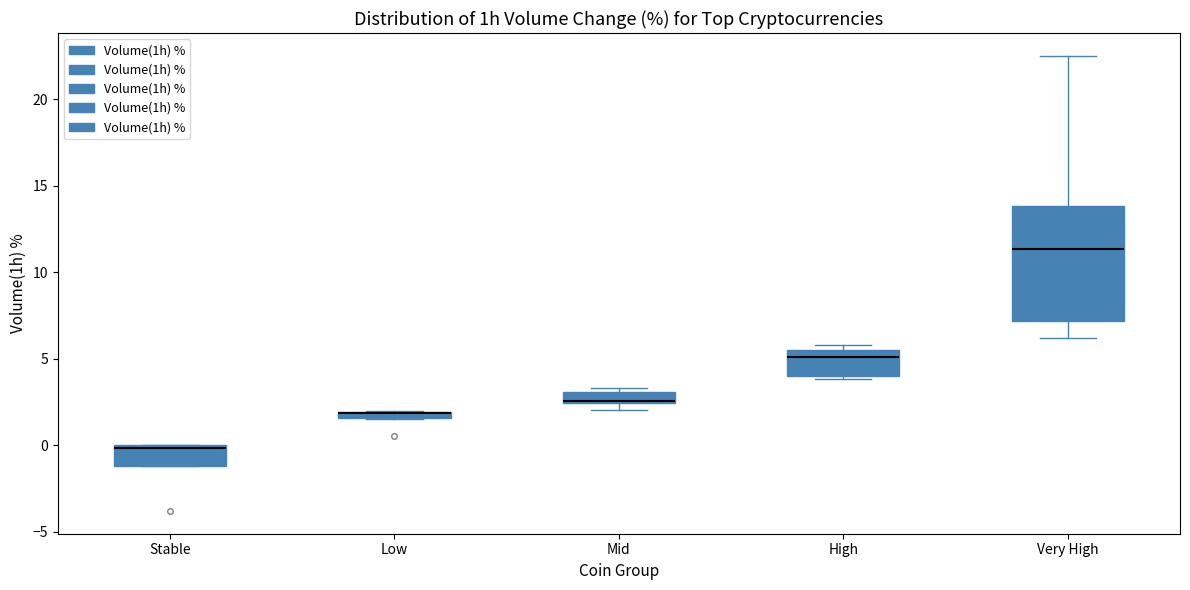

Where does the median line of the box for High sit on the y-axis? The values are not printed on the chart, so give them approximately, as read against the axis.

5.0